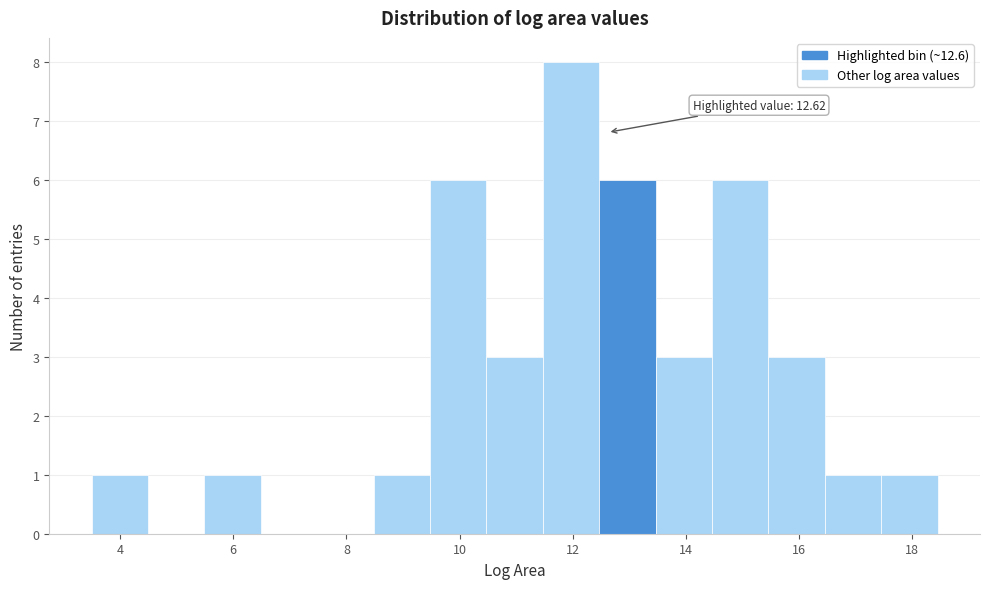

Which range on the x-axis has the tallest bar?

11.4 to 12.4